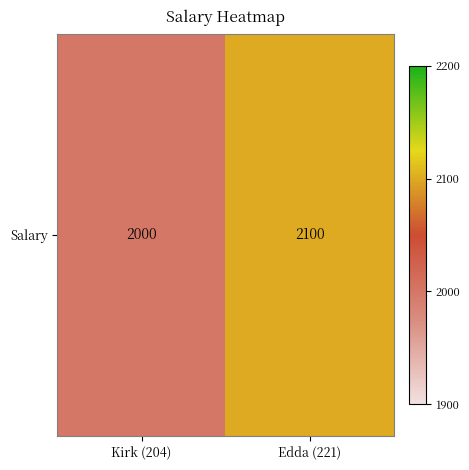

Rank the categories by value from highest to lowest.

Edda (221), Kirk (204)